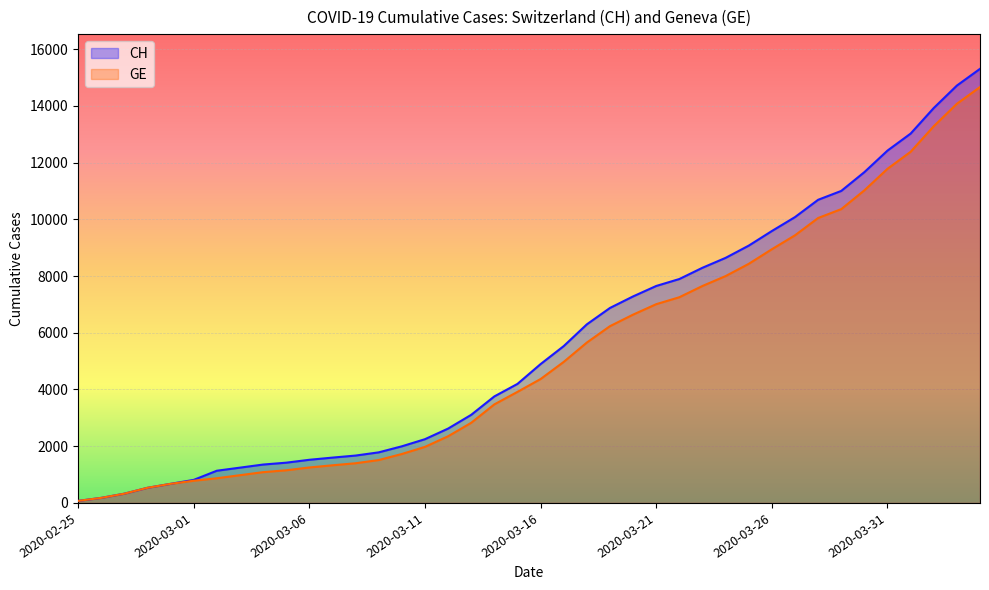

Which series has the widest spread of values?

CH